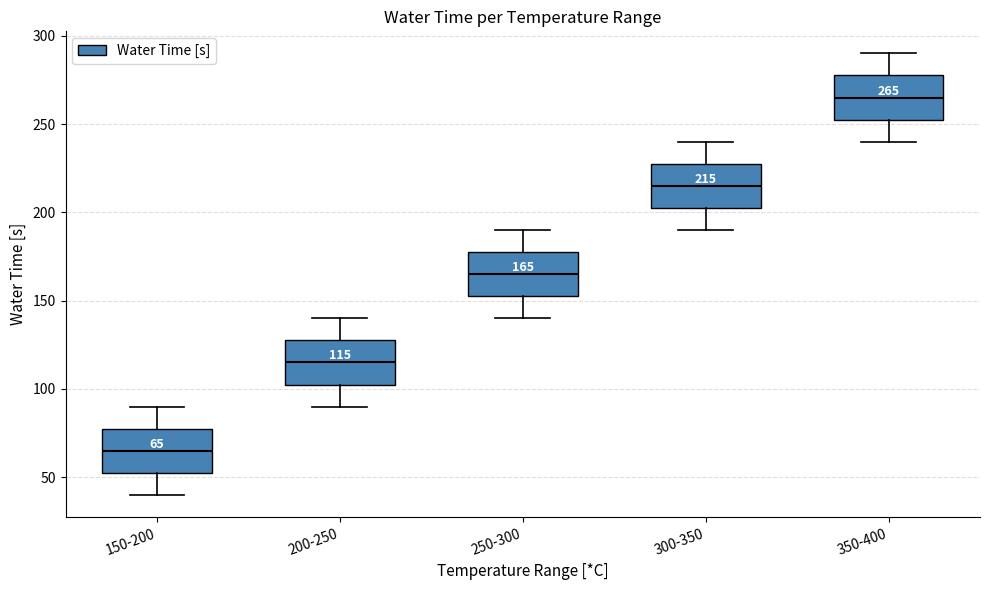

Which box has the lowest median line?

150-200